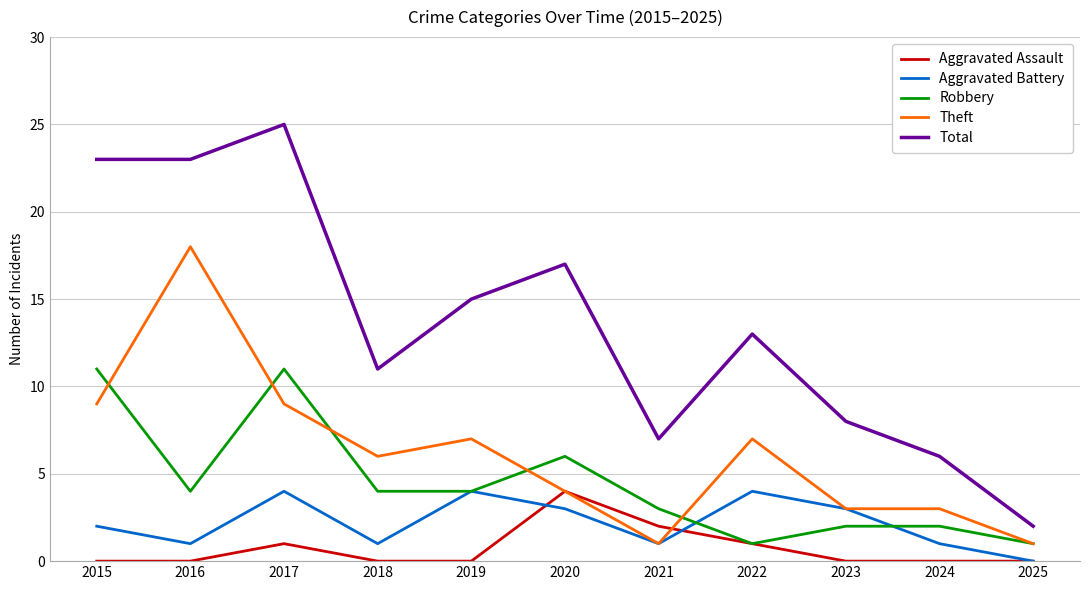

True or false: Theft has more than 2 interior local peaks.

True